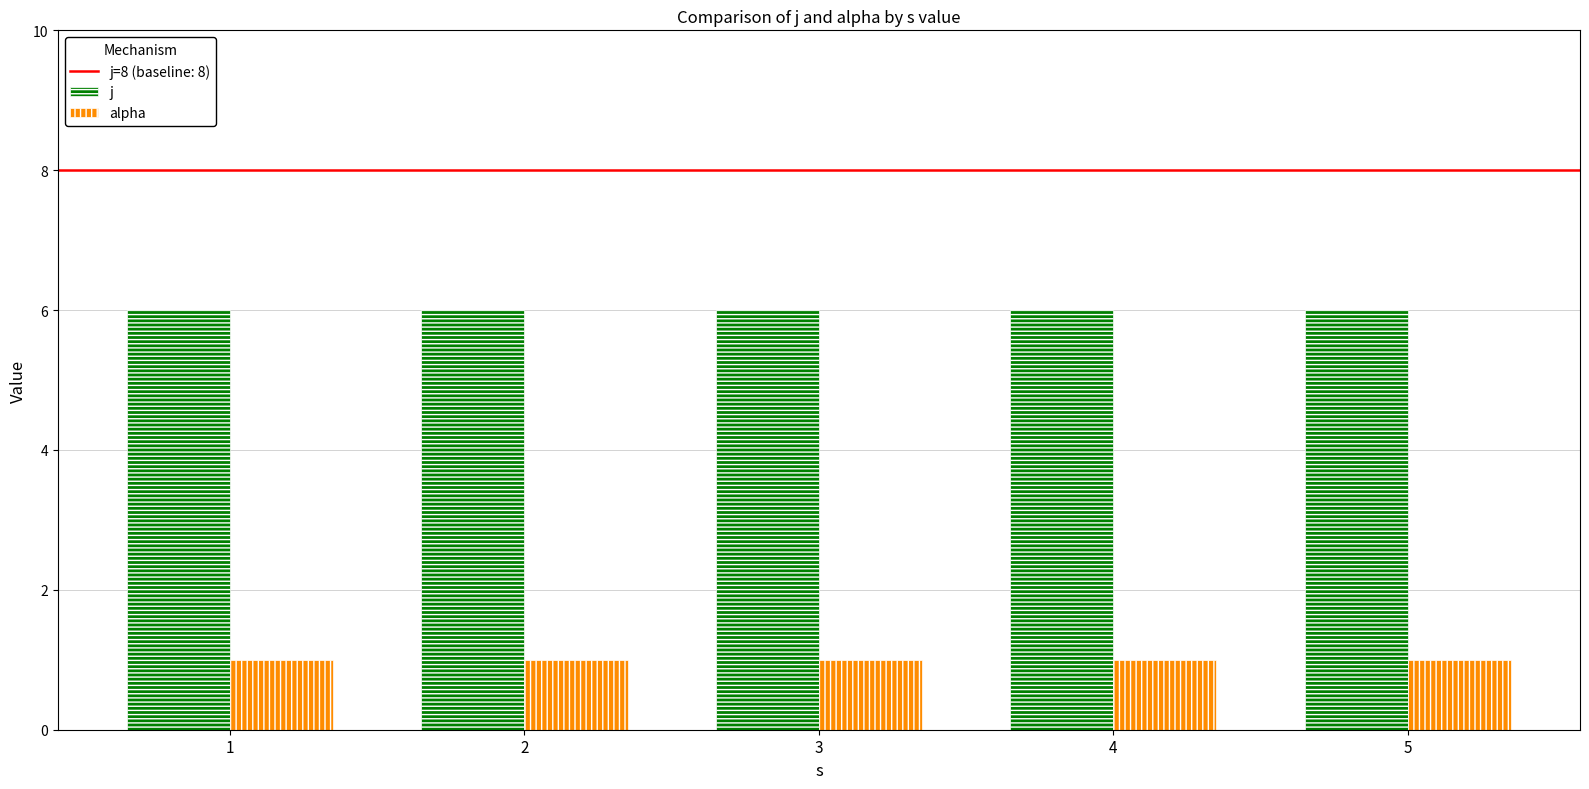

Is the value of j at 4 greater than the value of alpha at 1?

Yes